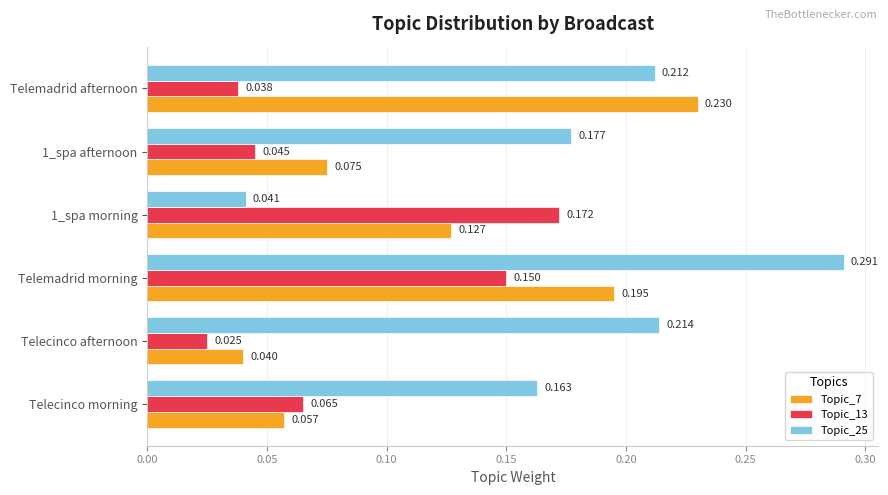

At which category is the sum across all series the highest?

Telemadrid morning